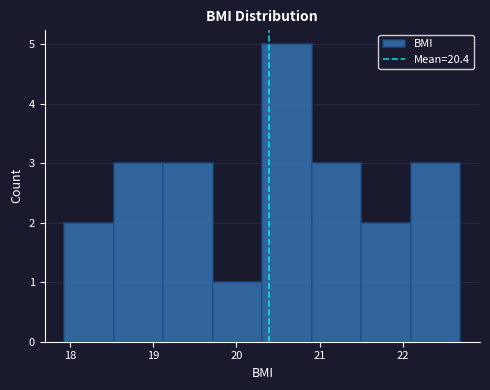

Reading left to right, transcribe this chart: for each bar, give the range it covers on the x-axis and its height. Neither the bar edges nor the heights are printed on the chart, so give them approximately, as read against the axes.

17.9 to 18.5: 2
18.5 to 19.1: 3
19.1 to 19.7: 3
19.7 to 20.3: 1
20.3 to 20.9: 5
20.9 to 21.5: 3
21.5 to 22.1: 2
22.1 to 22.7: 3